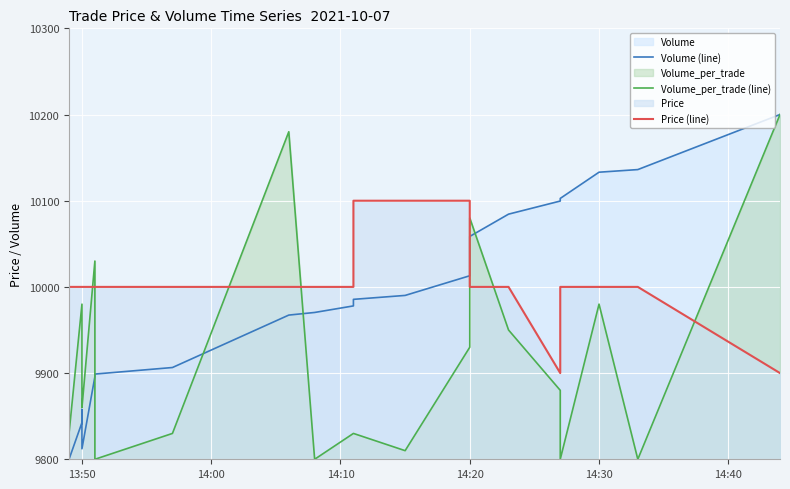

How many values in the Volume (line) series are below 9985?

10